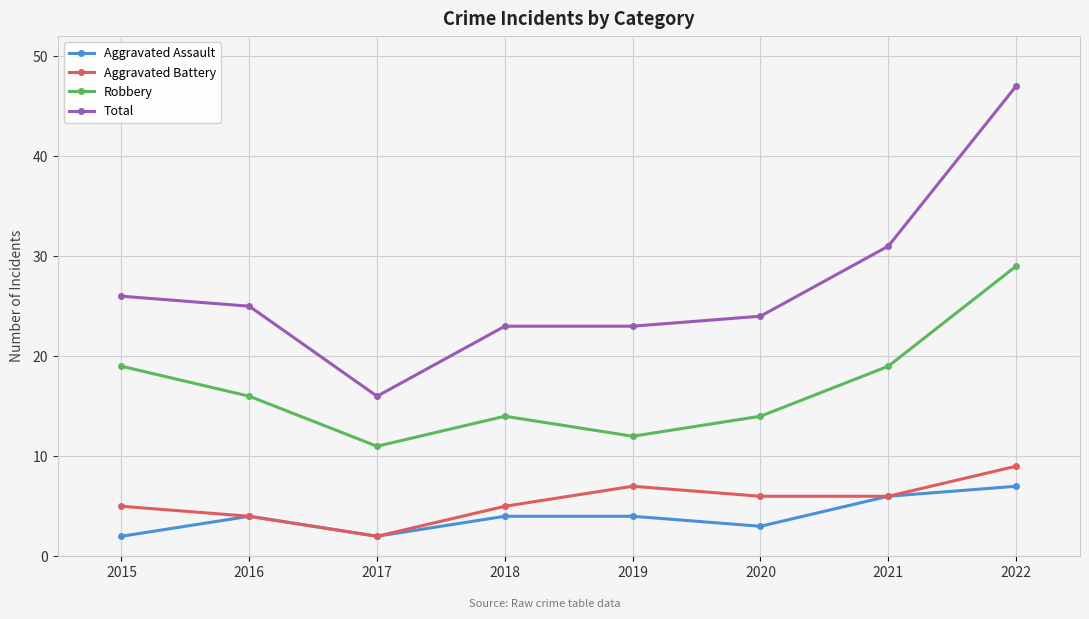

Reading left to right, extract all data points from this chart.

Aggravated Assault: 2	4	2	4	4	3	6	7
Aggravated Battery: 5	4	2	5	7	6	6	9
Robbery: 19	16	11	14	12	14	19	29
Total: 26	25	16	23	23	24	31	47